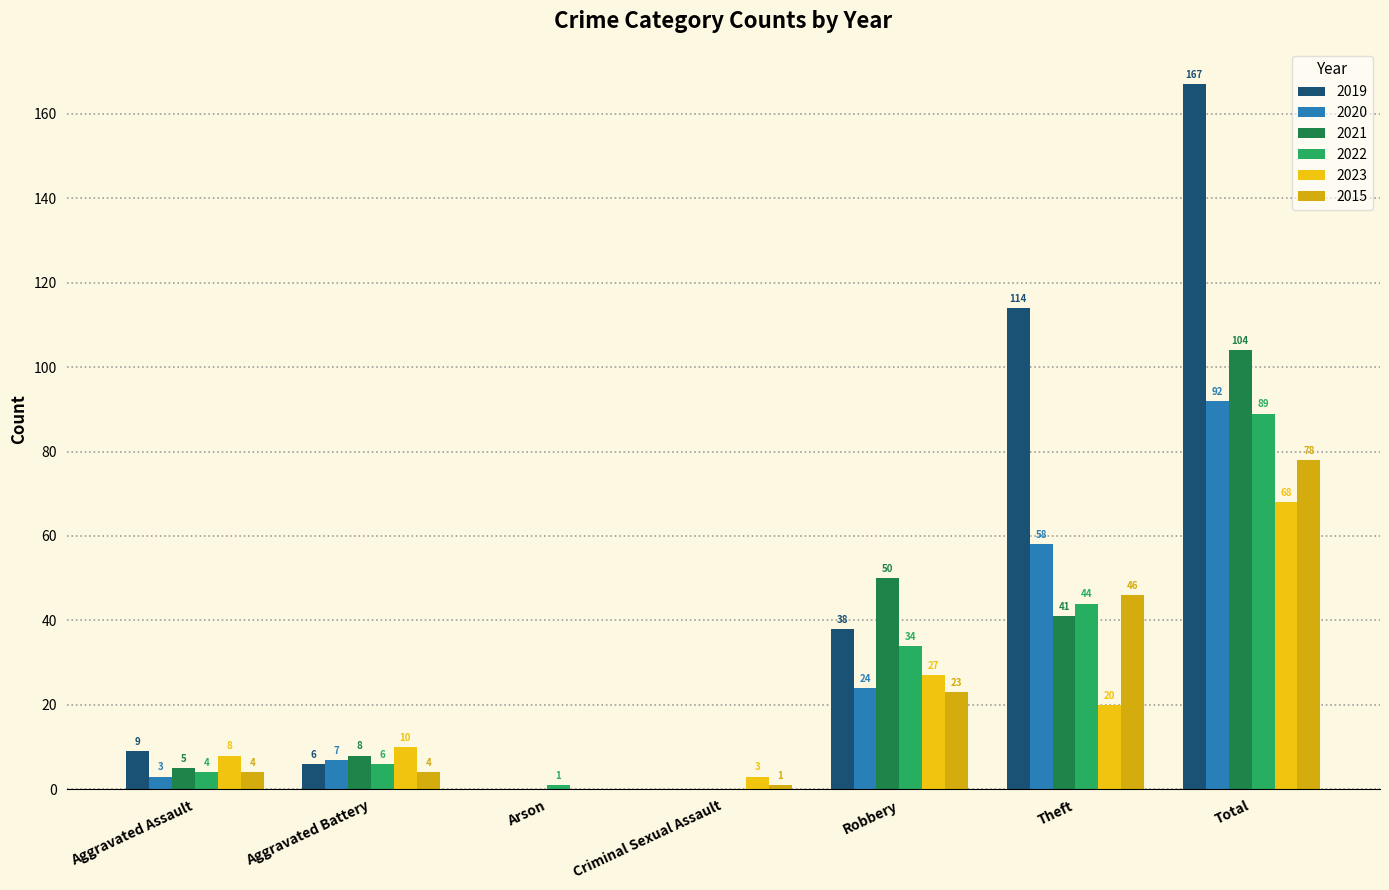

Between Aggravated Assault and Arson, which series saw the biggest shift?

2019